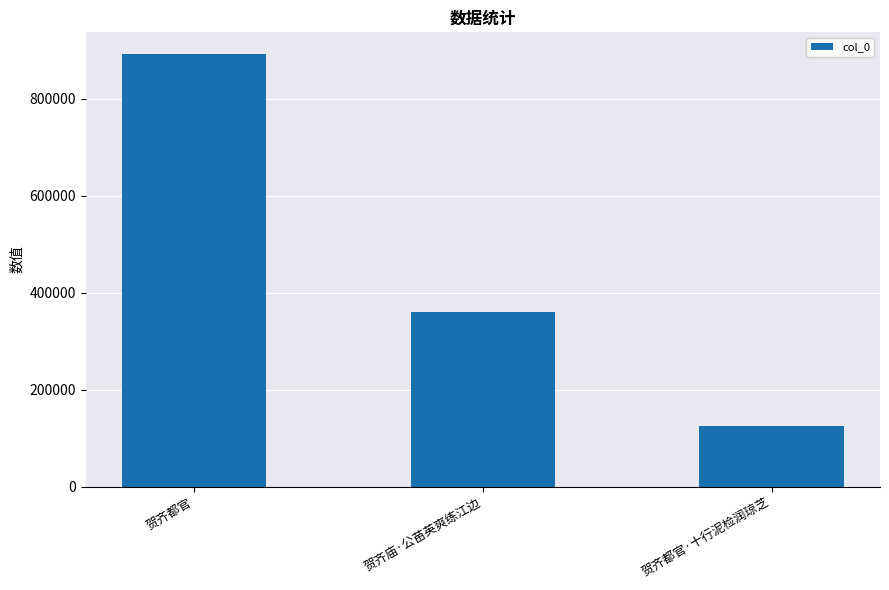

What is the label of the 2nd bar from the left?

贺齐庙·公苗英爽练江边